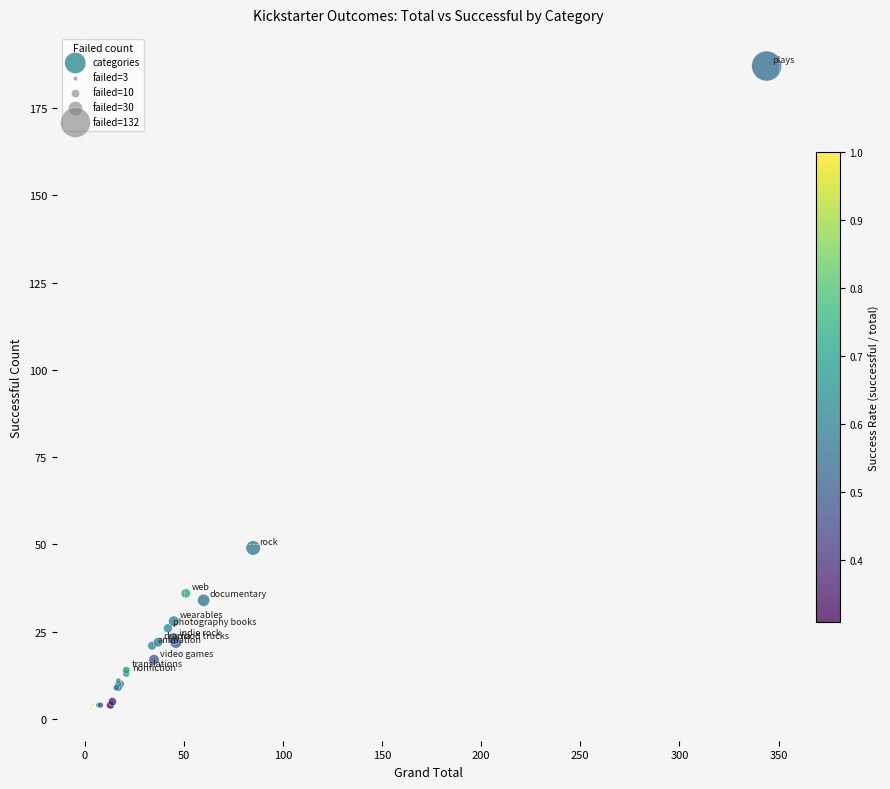

What Y value in the scatter plot is closest to 95?

49